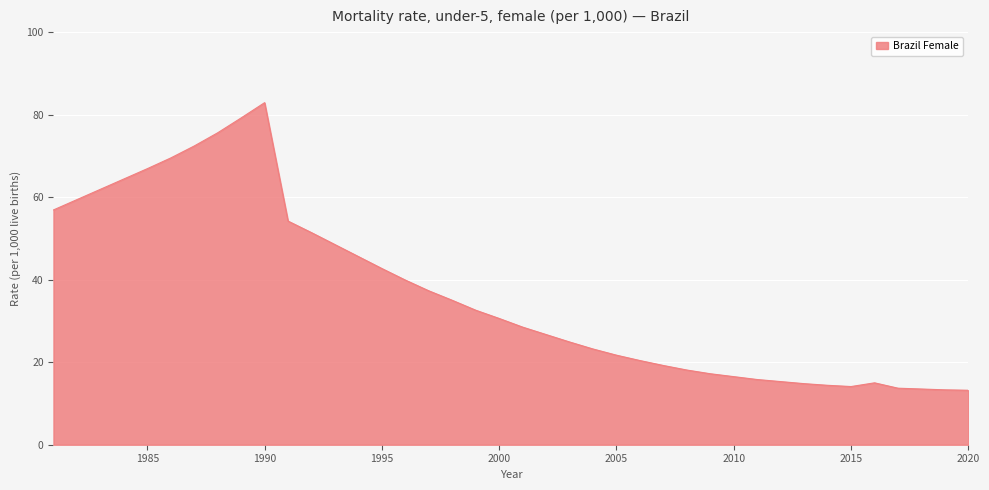

What is the greatest value displayed?

82.9